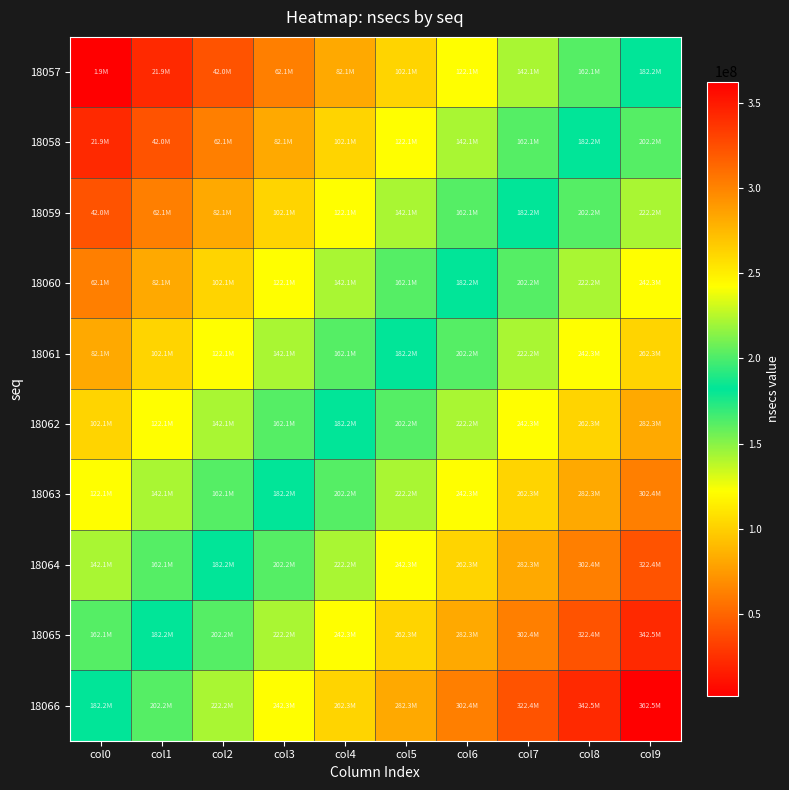

At which category is the sum across all series the highest?

col9